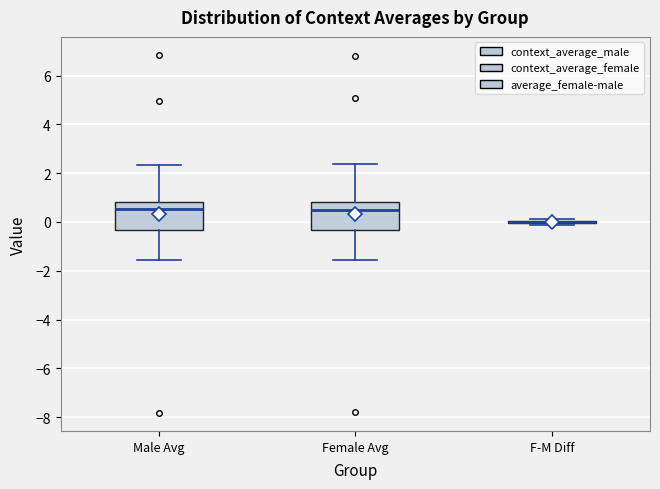

Reading left to right, read every box against the y-axis: the position of its median line, the range the box covers, and the ends of its whiskers. The values are not printed on the chart, so give them approximately, as read against the axis.

Male Avg: median 0.6, box -0.4 to 0.8, whiskers -1.6 to 2.4
Female Avg: median 0.4, box -0.4 to 0.8, whiskers -1.6 to 2.4
F-M Diff: box collapsed to a line at 0.0, whiskers -0.2 to 0.2